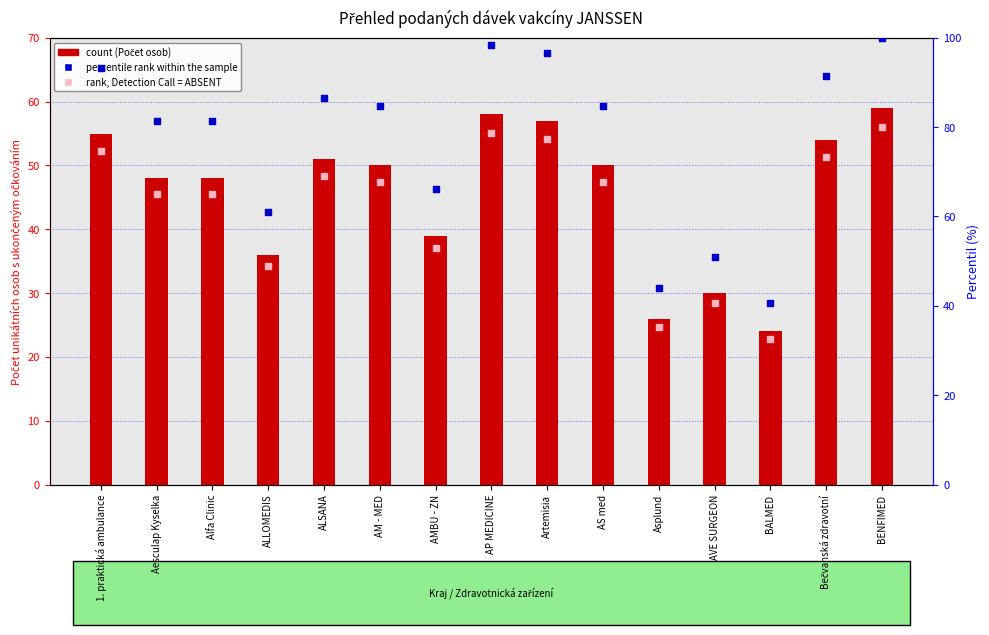

Which series reaches the maximum Y coordinate?

percentile rank within the sample